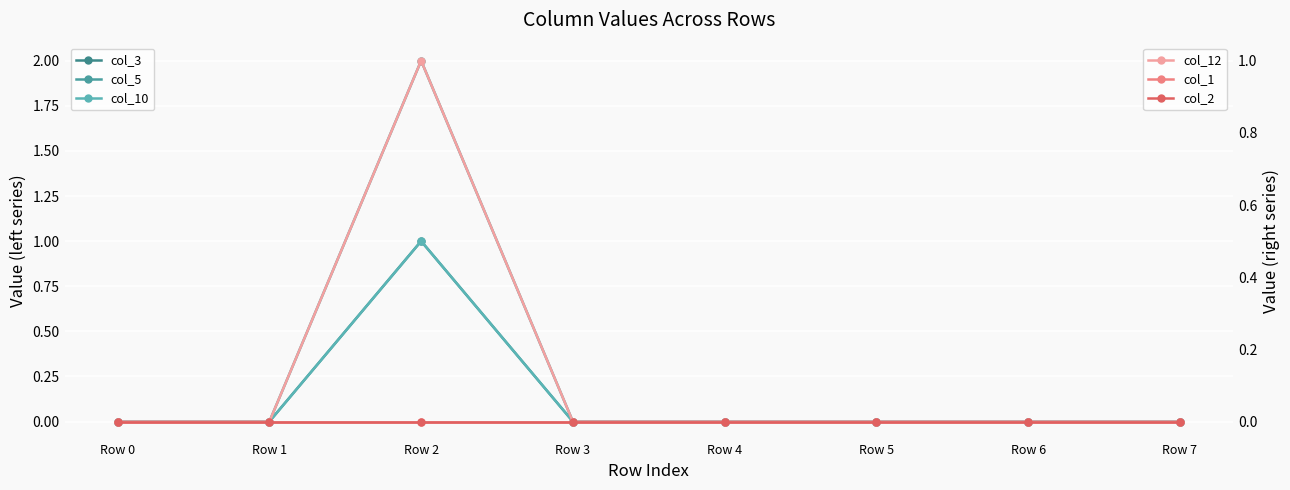

True or false: col_2 has a value of 0 at Row 3.

True